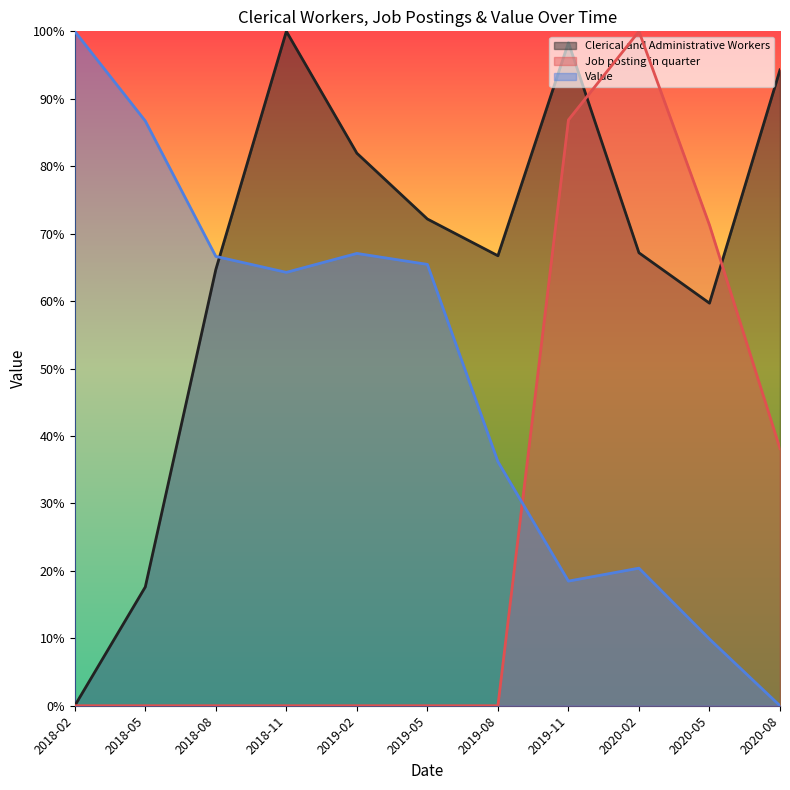

What is the spread (max minus min) of values at 2018-05?

86.7